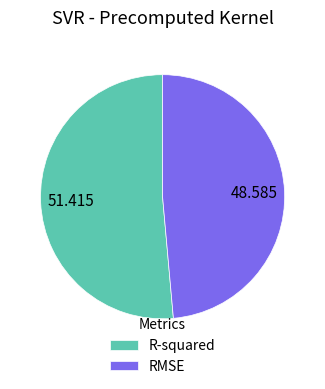

What is the largest slice in the pie chart?

R-squared